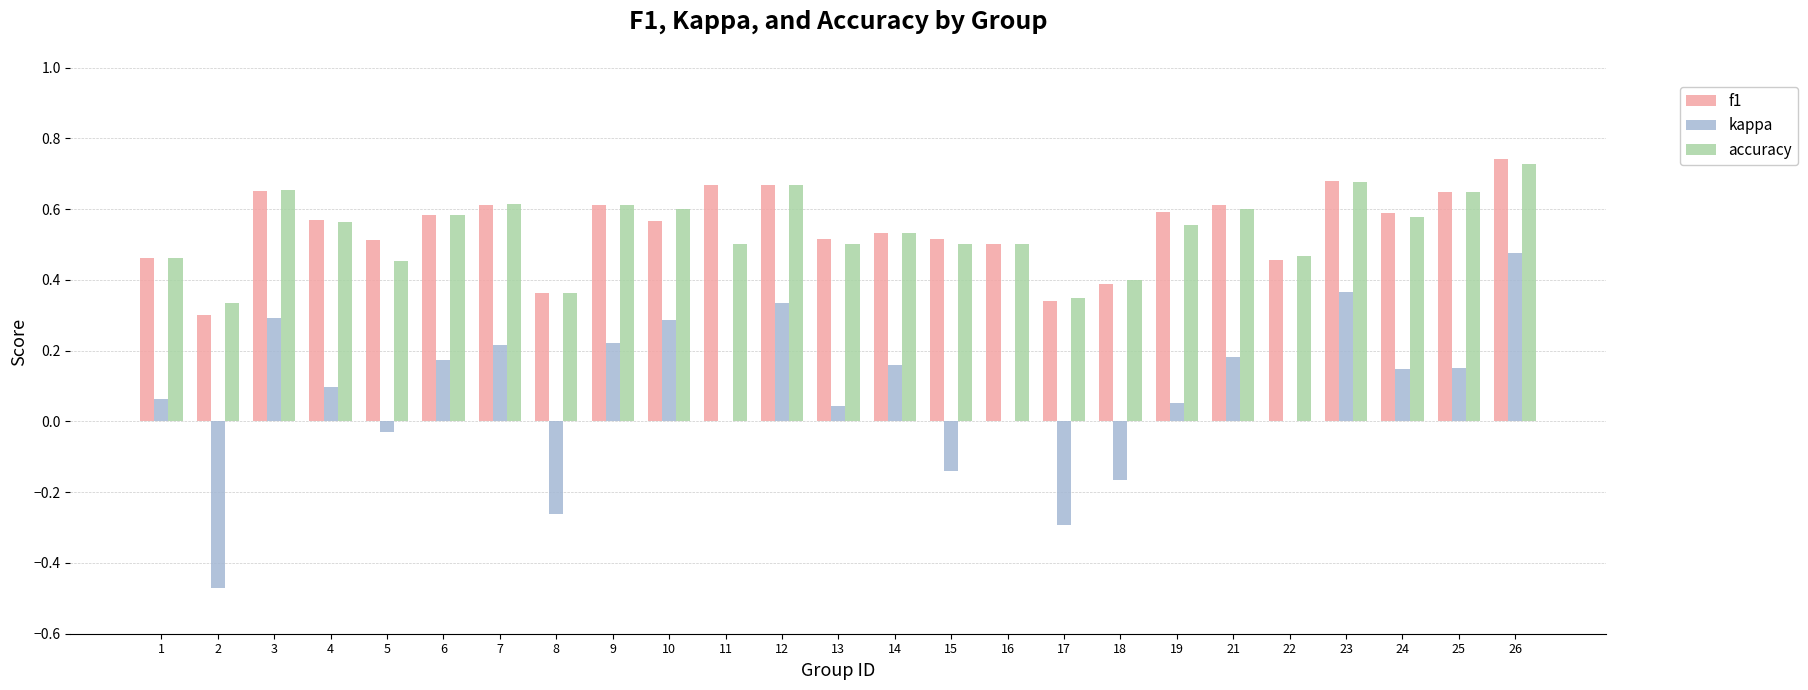

True or false: f1 has a value of 0.6 at 7.

True